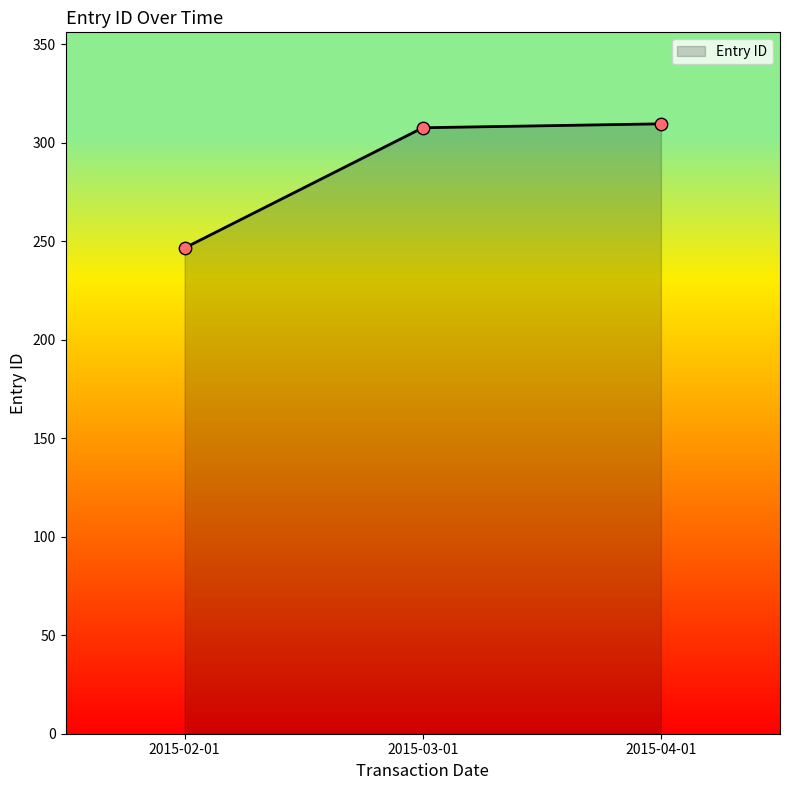

What is the ratio of the value at 2015-03-01 to the value at 2015-04-01?

1.0